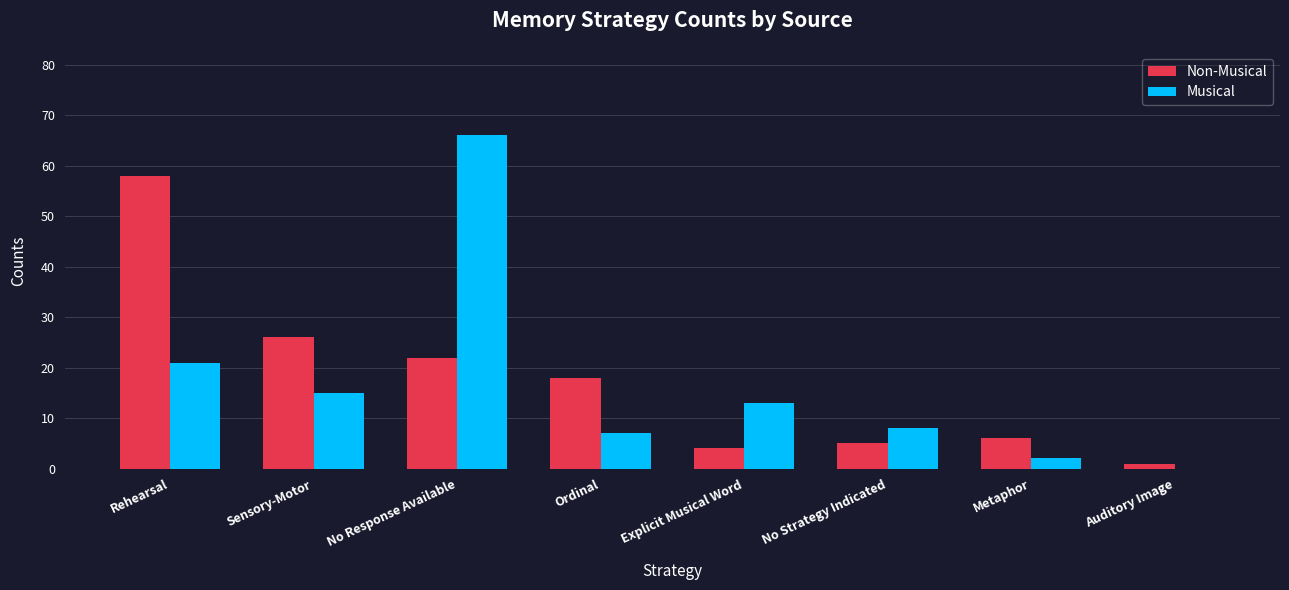

At which label does Musical first exceed 13?

Rehearsal